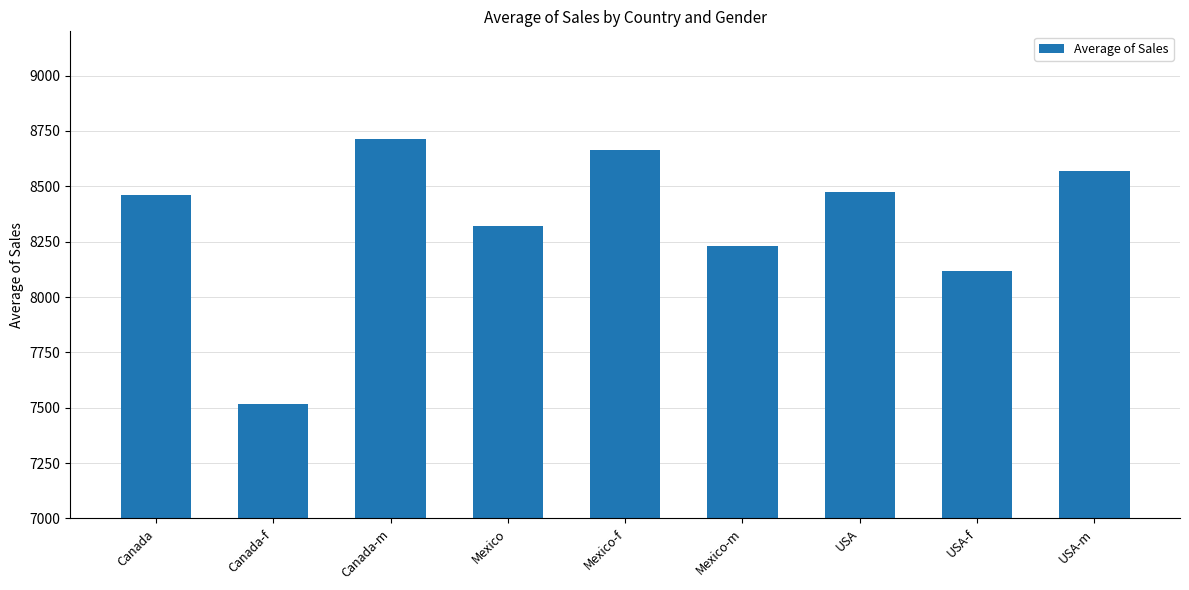

How many distinct data groups are displayed?

1